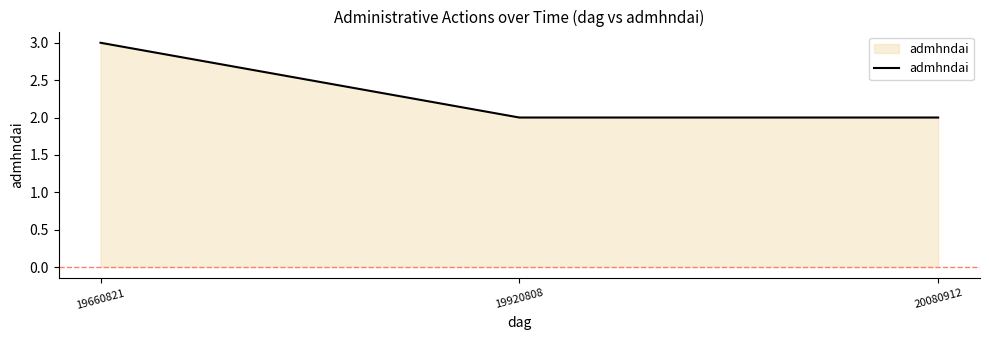

What is the difference between the values at 19660821 and 19920808?

1